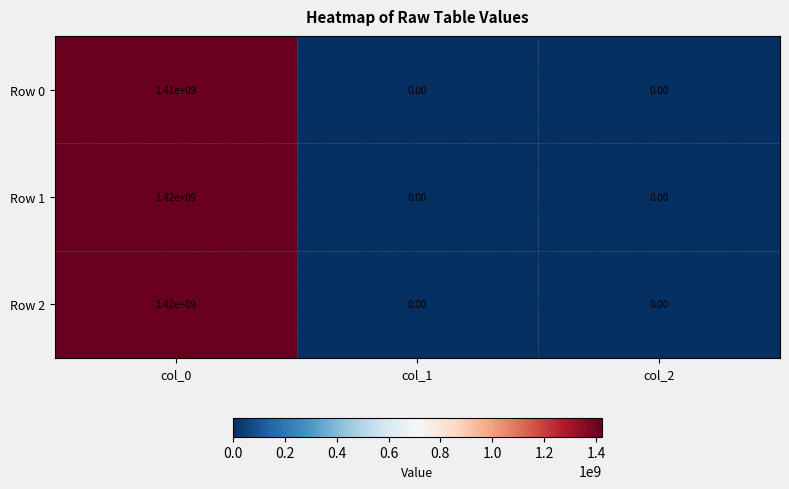

At which category is the sum across all series the highest?

col_0